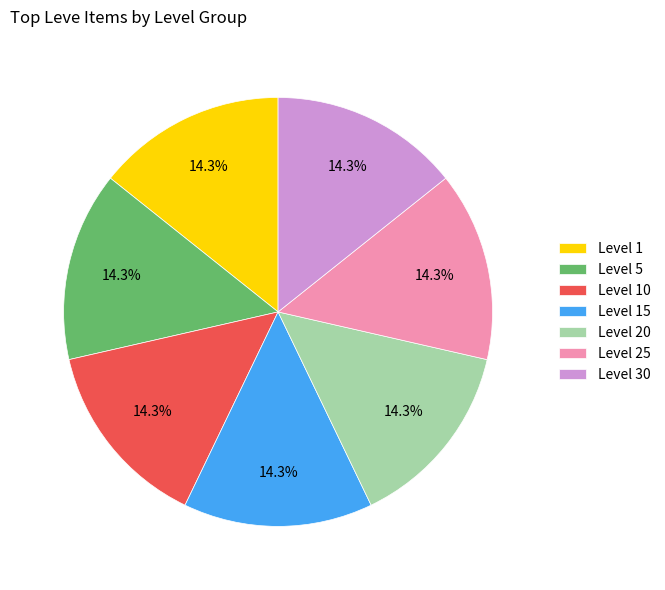

Combined, do Level 30 and Level 10 account for over 50%?

No